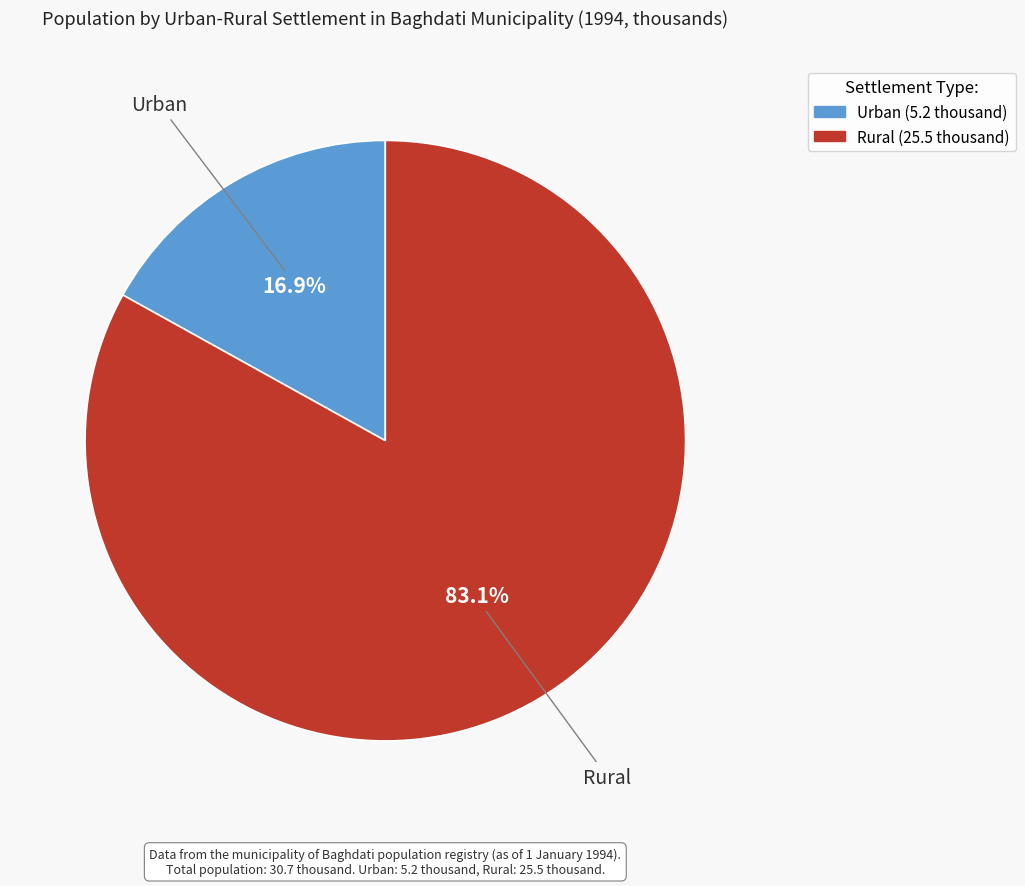

To the nearest percent, what is the average slice percentage?

50%